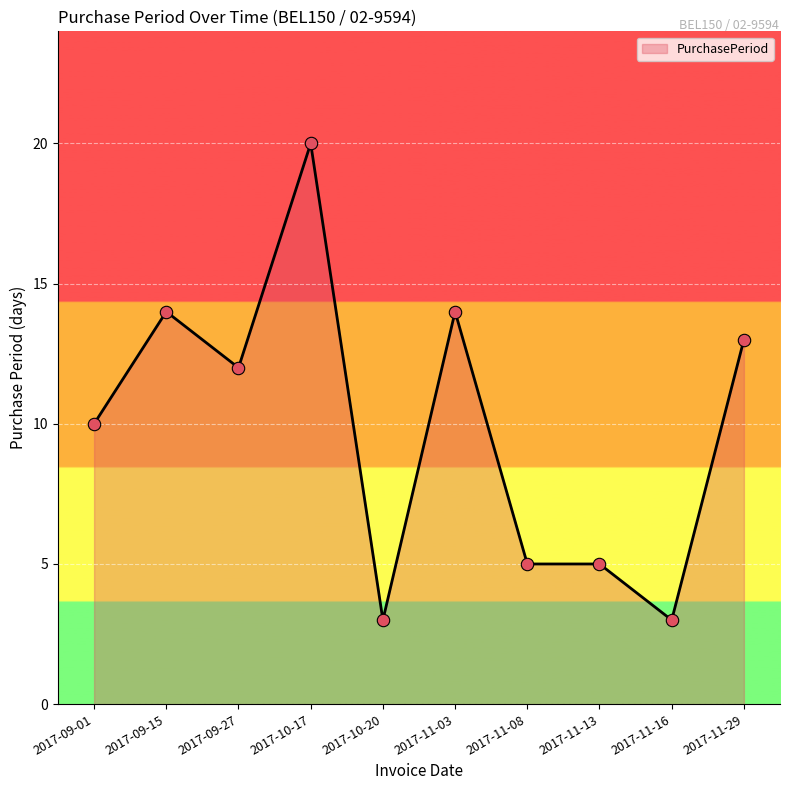

Approximately how many times larger is the value at 2017-11-13 compared to 2017-09-15?

0.4